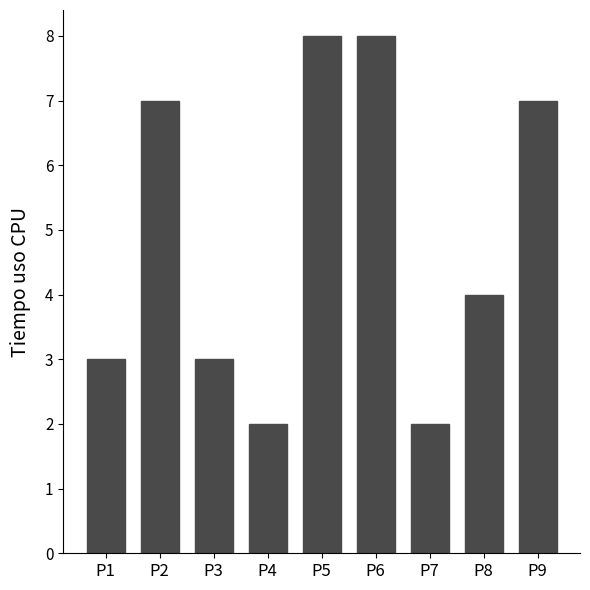

Are the bars grouped side by side (vs. stacked)?

No